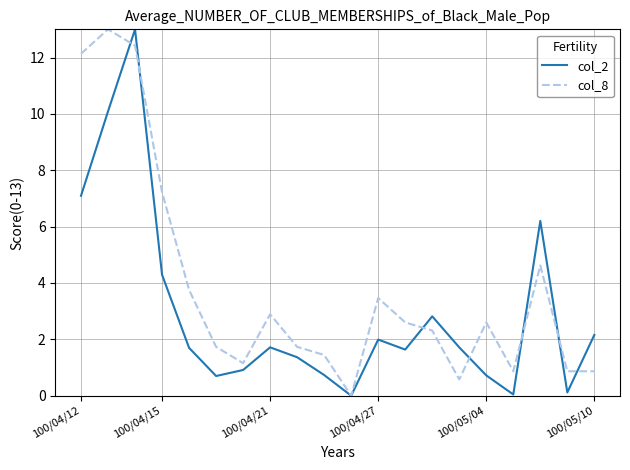

After their last crossing, which series has the higher values: col_2 or col_8?

col_2